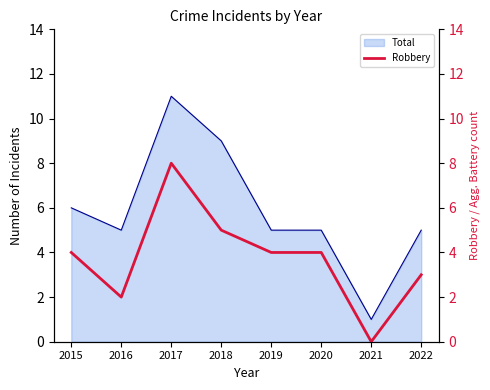

The chart shows a value of 5 at 2018. True or false?

True